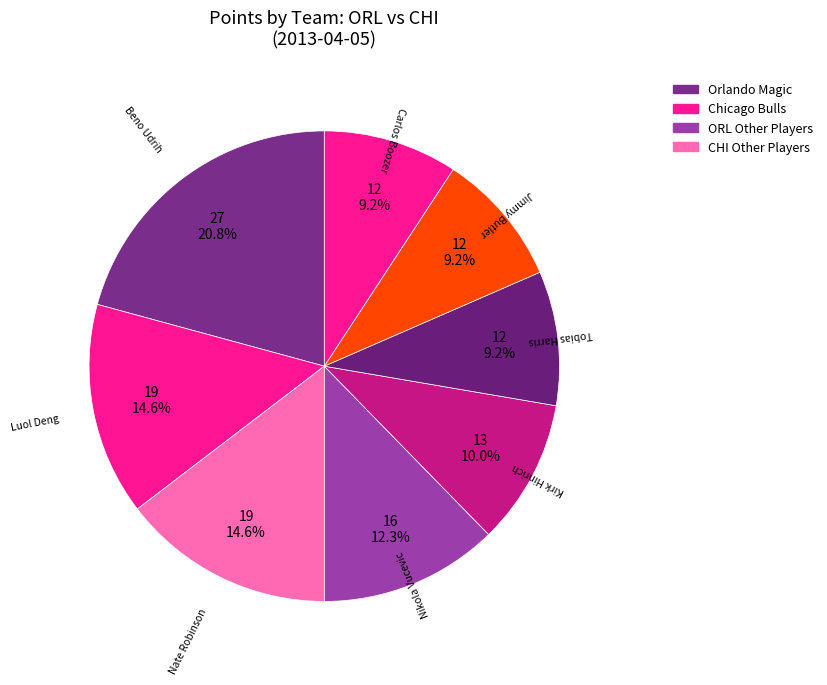

How many slices are in this pie chart?

8